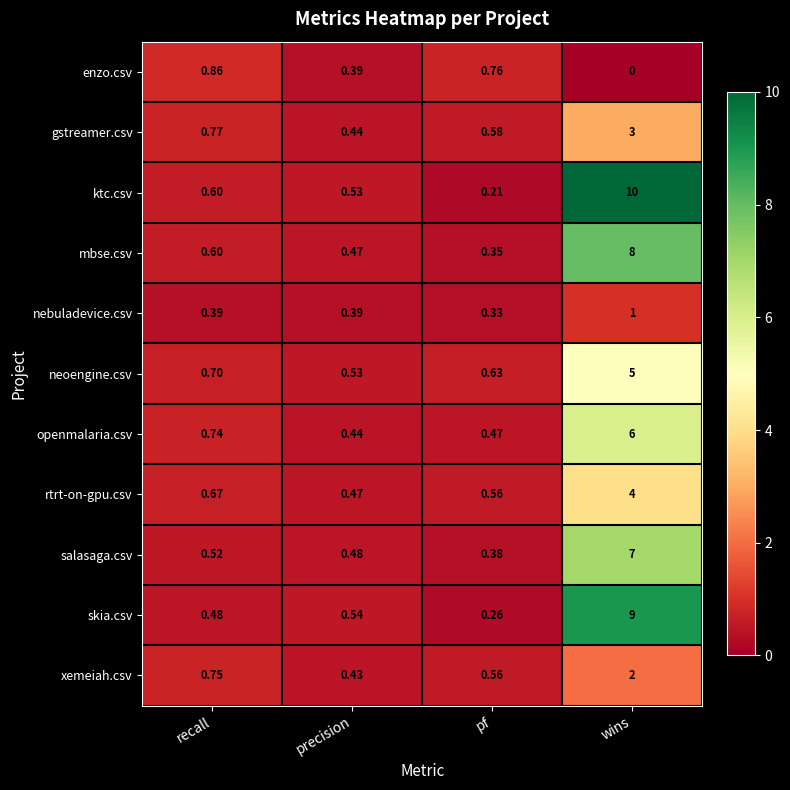

At which label does rtrt-on-gpu.csv reach its peak?

wins